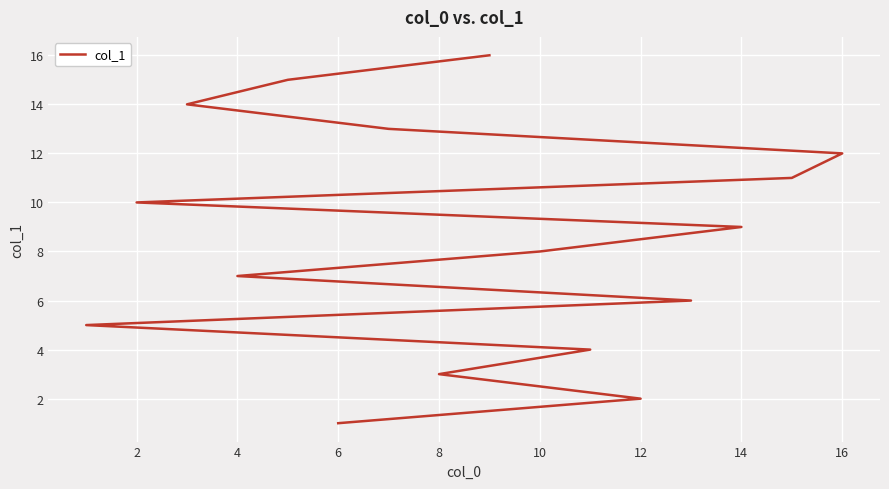

What is the greatest value displayed?

16